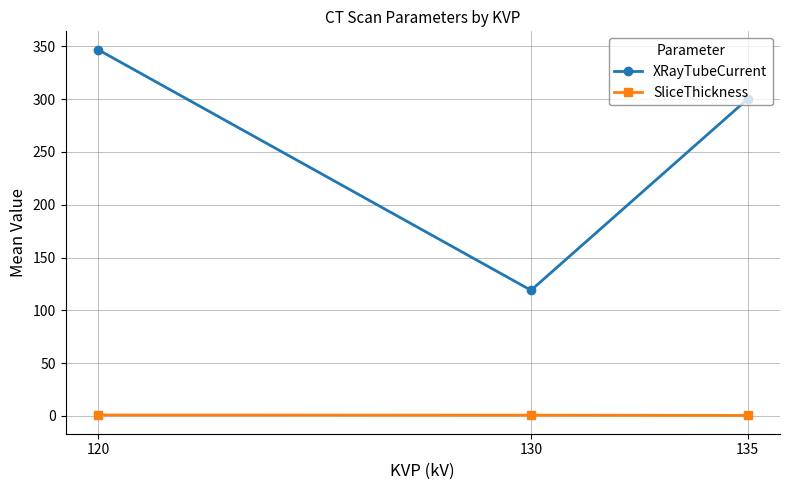

True or false: XRayTubeCurrent has a value of 485.8 at 135.

False